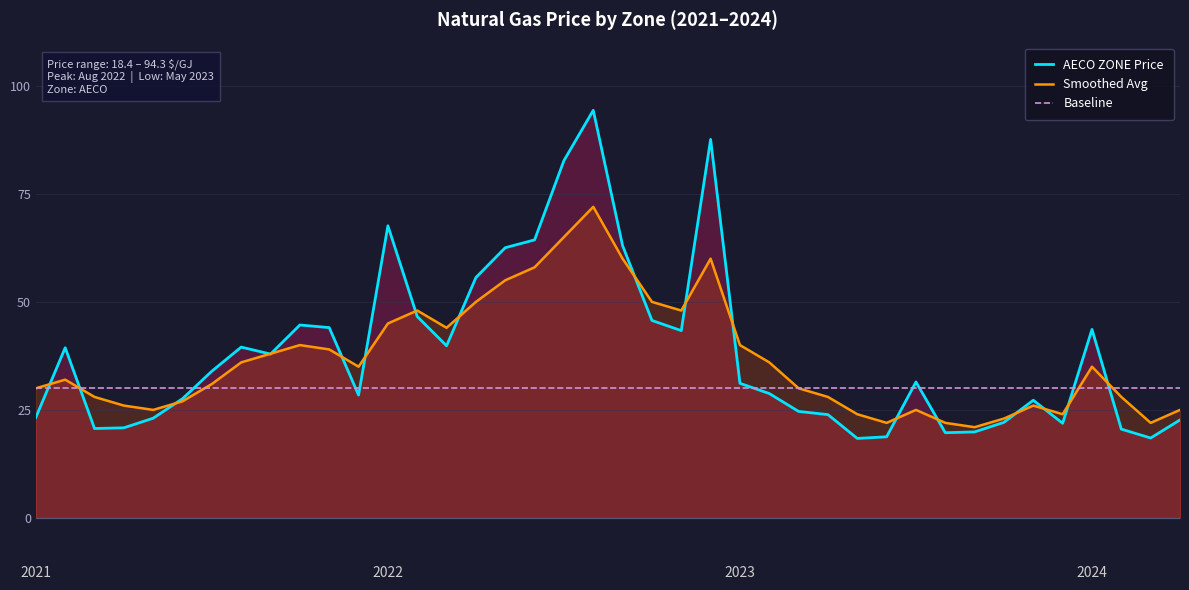

Reading left to right, extract all data points from this chart.

AECO ZONE Price: 23.3	39.4	20.7	20.9	23.1	27.6	34.0	39.5	37.9	44.7	44.0	28.4	67.6	46.6	39.8	55.6	62.5	64.3	82.7	94.3	63.0	45.7	43.3	87.6	31.2	28.8	24.6	23.9	18.4	18.8	31.5	19.7	19.9	22.1	27.2	21.9	43.6	20.6	18.5	22.7
Smoothed Avg: 30.0	32.0	28.0	26.0	25.0	27.0	31.0	36.0	38.0	40.0	39.0	35.0	45.0	48.0	44.0	50.0	55.0	58.0	65.0	72.0	60.0	50.0	48.0	60.0	40.0	36.0	30.0	28.0	24.0	22.0	25.0	22.0	21.0	23.0	26.0	24.0	35.0	28.0	22.0	25.0
Baseline: 30.0	30.0	30.0	30.0	30.0	30.0	30.0	30.0	30.0	30.0	30.0	30.0	30.0	30.0	30.0	30.0	30.0	30.0	30.0	30.0	30.0	30.0	30.0	30.0	30.0	30.0	30.0	30.0	30.0	30.0	30.0	30.0	30.0	30.0	30.0	30.0	30.0	30.0	30.0	30.0